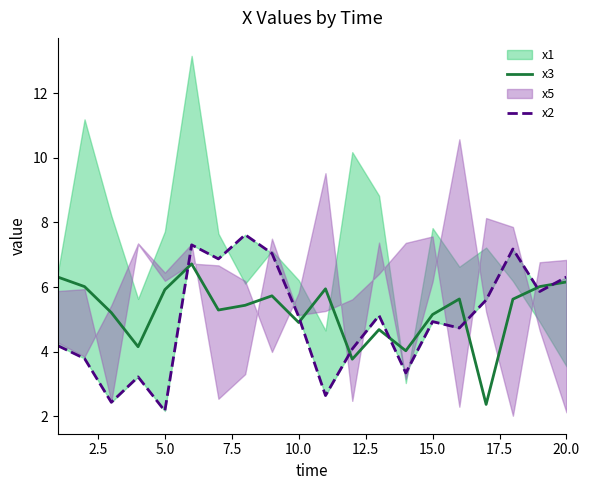

The value of x3 at 5.0 is 9.6. True or false?

False